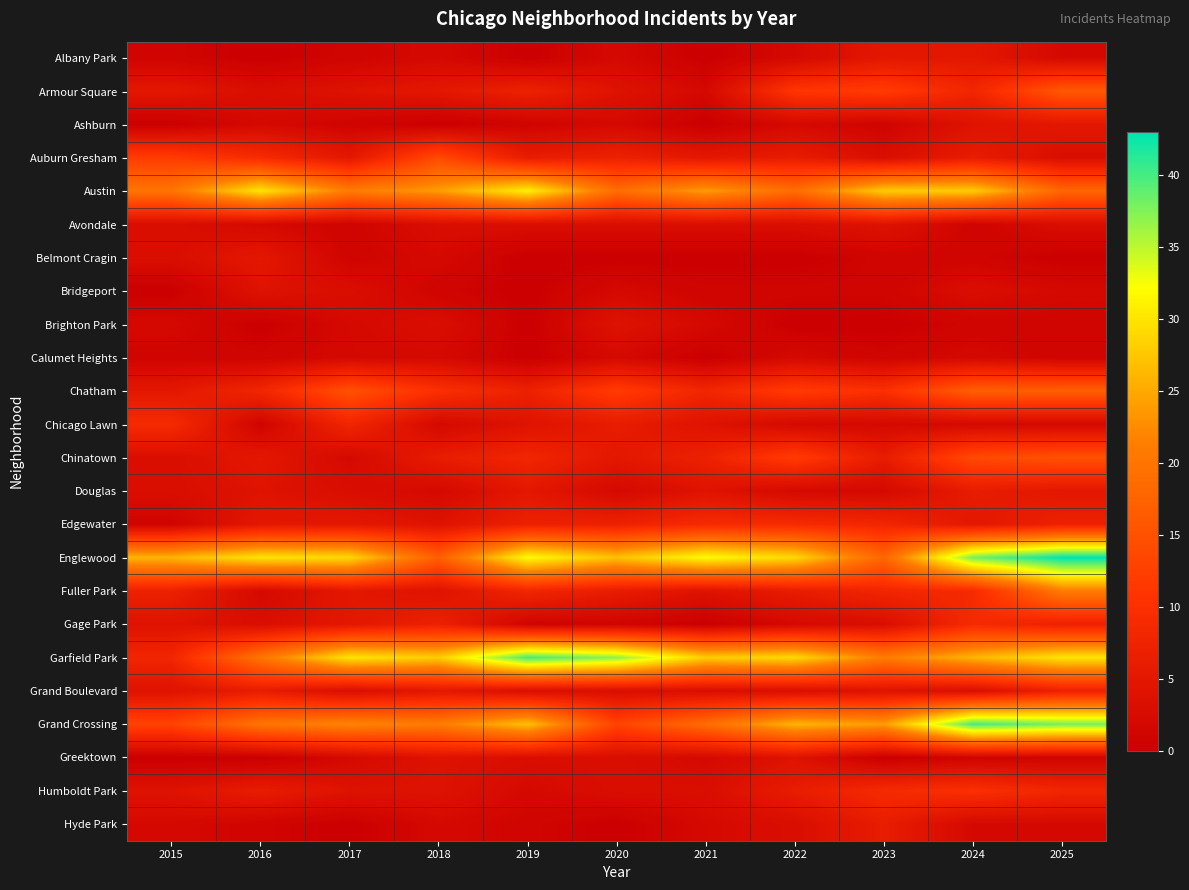

Which series has the largest range (max minus min)?

Garfield Park